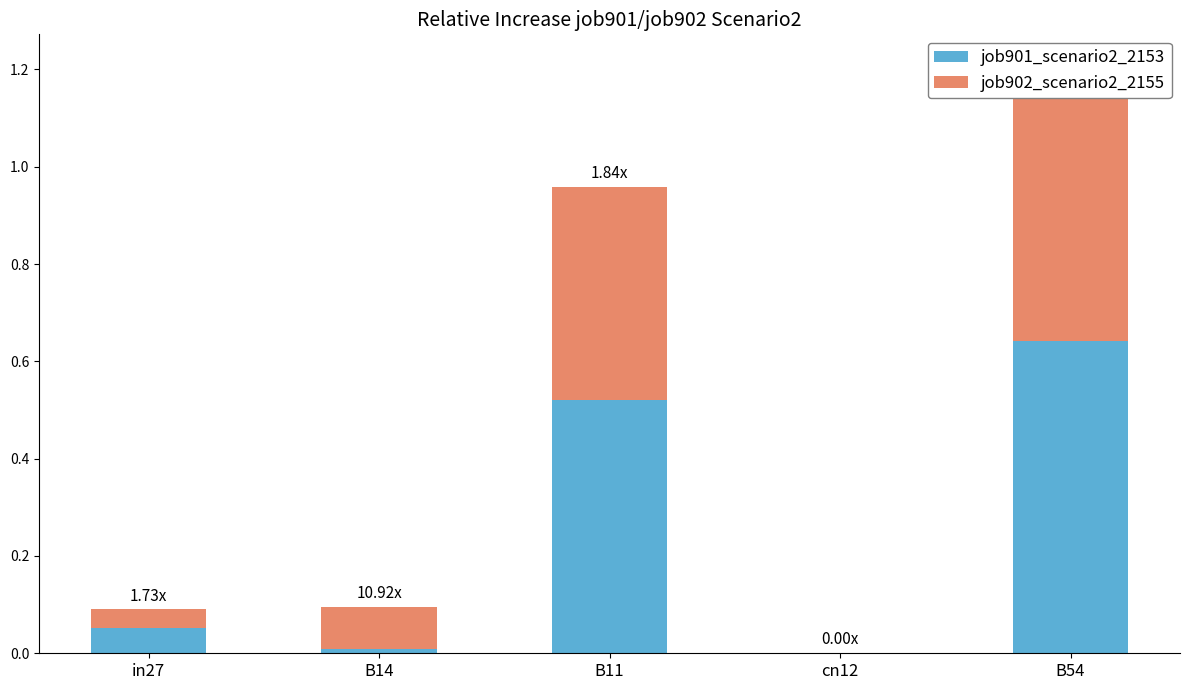

What is the approximate value of job901_scenario2_2153 at B54?

0.6